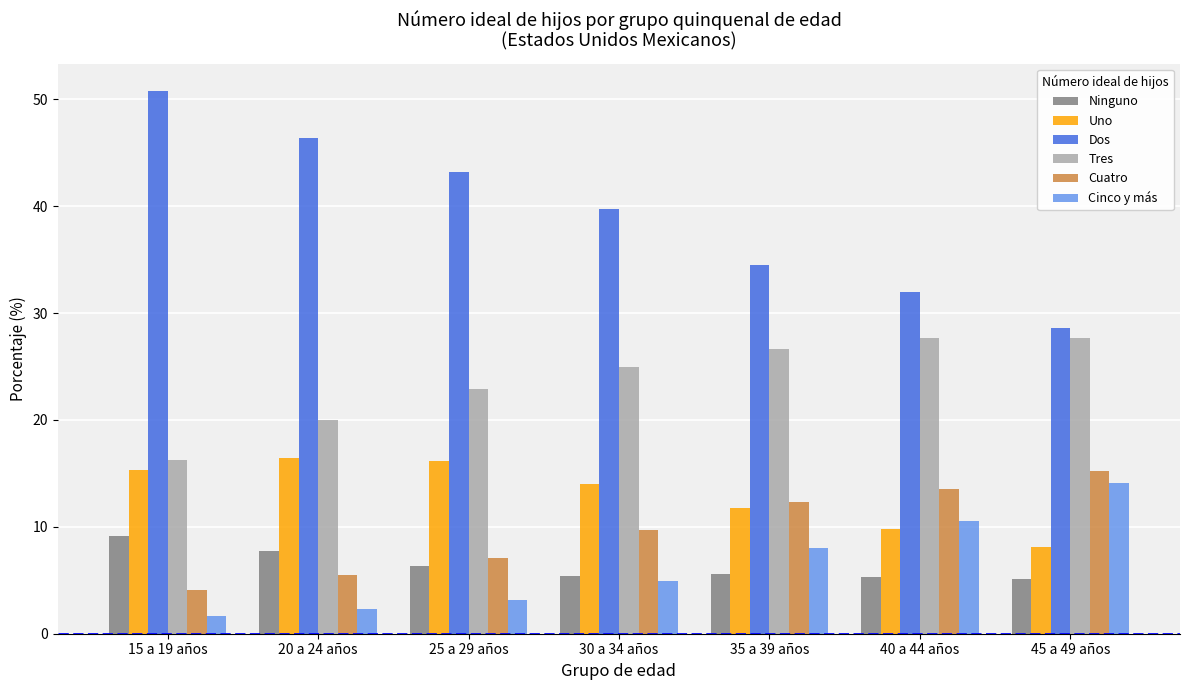

What is the label of the 3rd bar from the left?

25 a 29 años